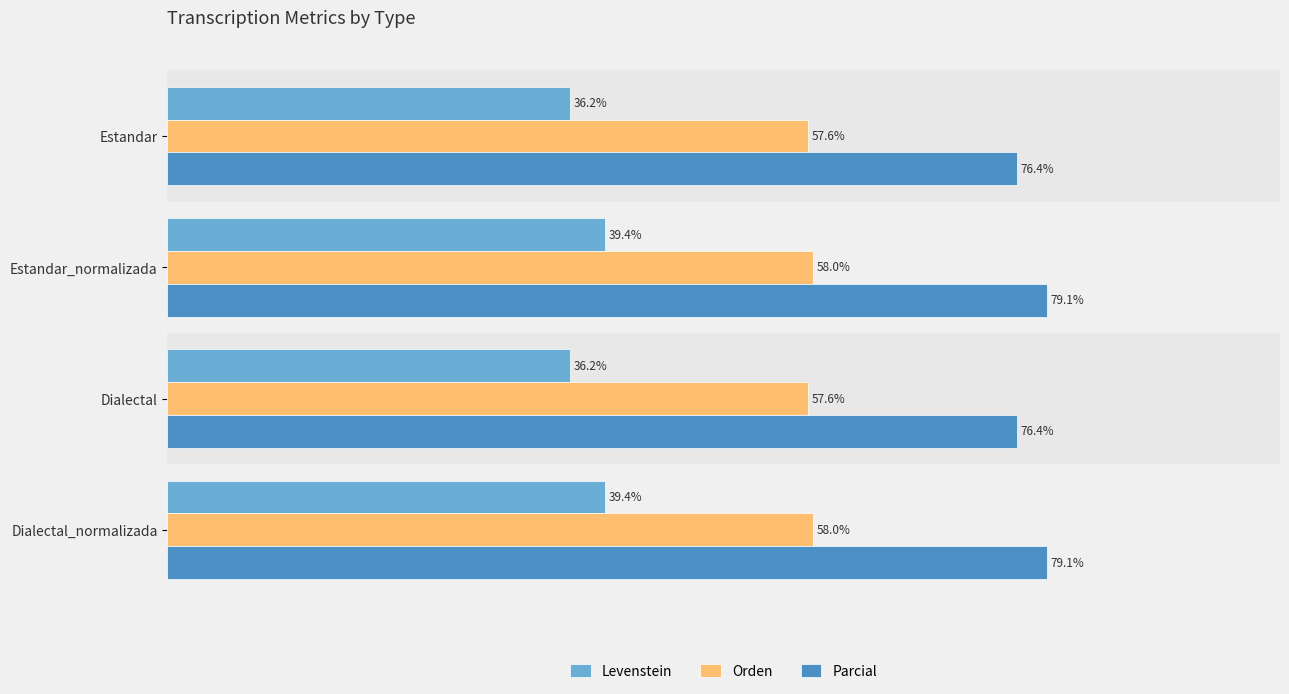

Rank the series by their maximum value, from lowest to highest.

Levenstein, Orden, Parcial